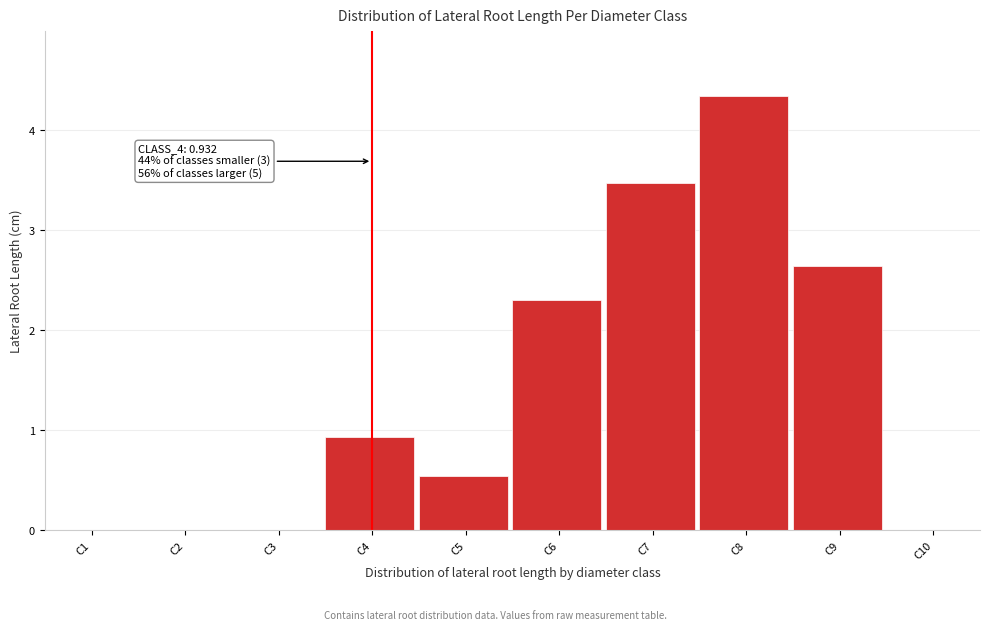

Reading left to right, list all the values displayed in this chart.

C1=0.0	C2=0.0	C3=0.0	C4=0.9	C5=0.5	C6=2.3	C7=3.5	C8=4.3	C9=2.6	C10=0.0